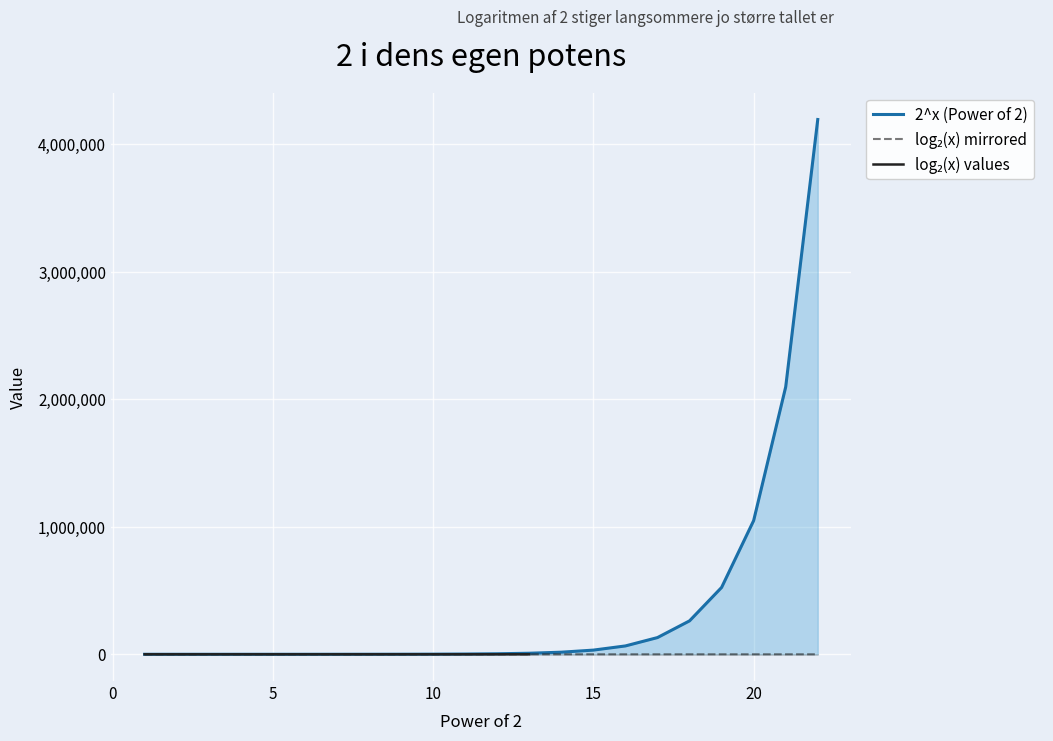

Is it true that 2^x (Power of 2) equals 7.5 at 5?

False